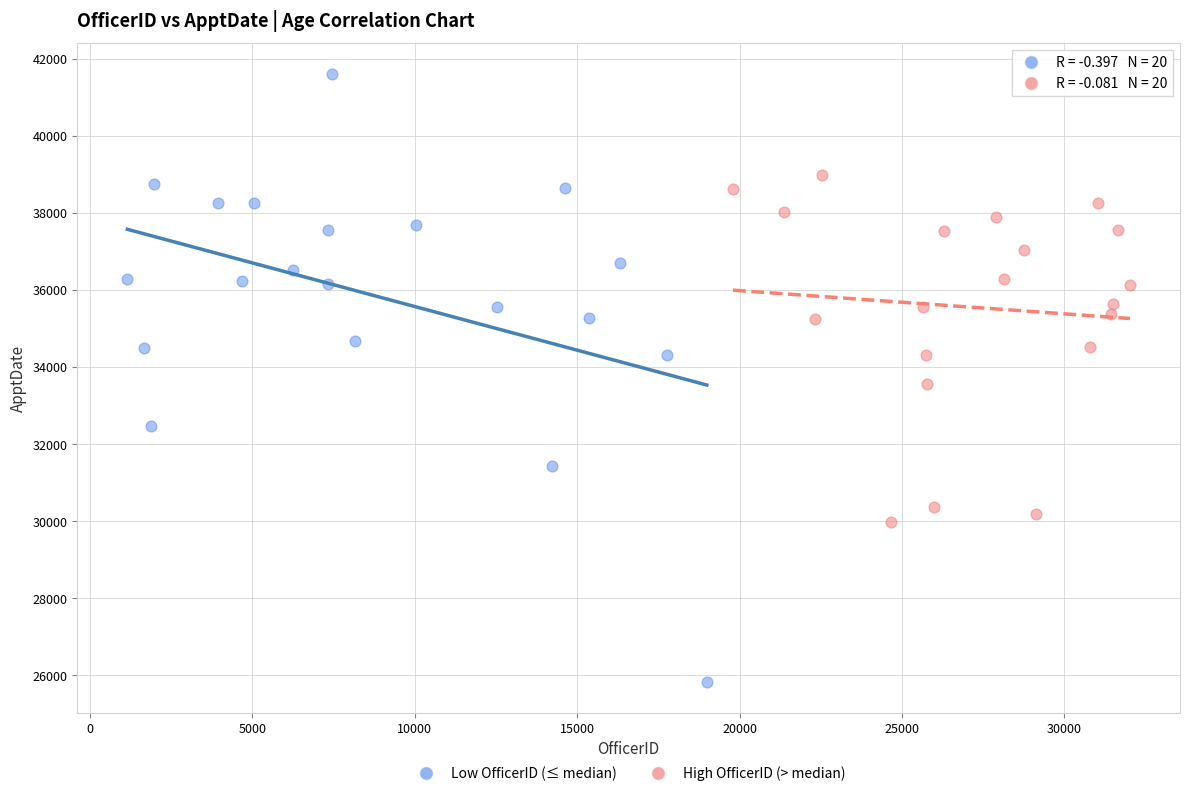

Which series reaches the maximum Y coordinate?

Low OfficerID (≤ median)